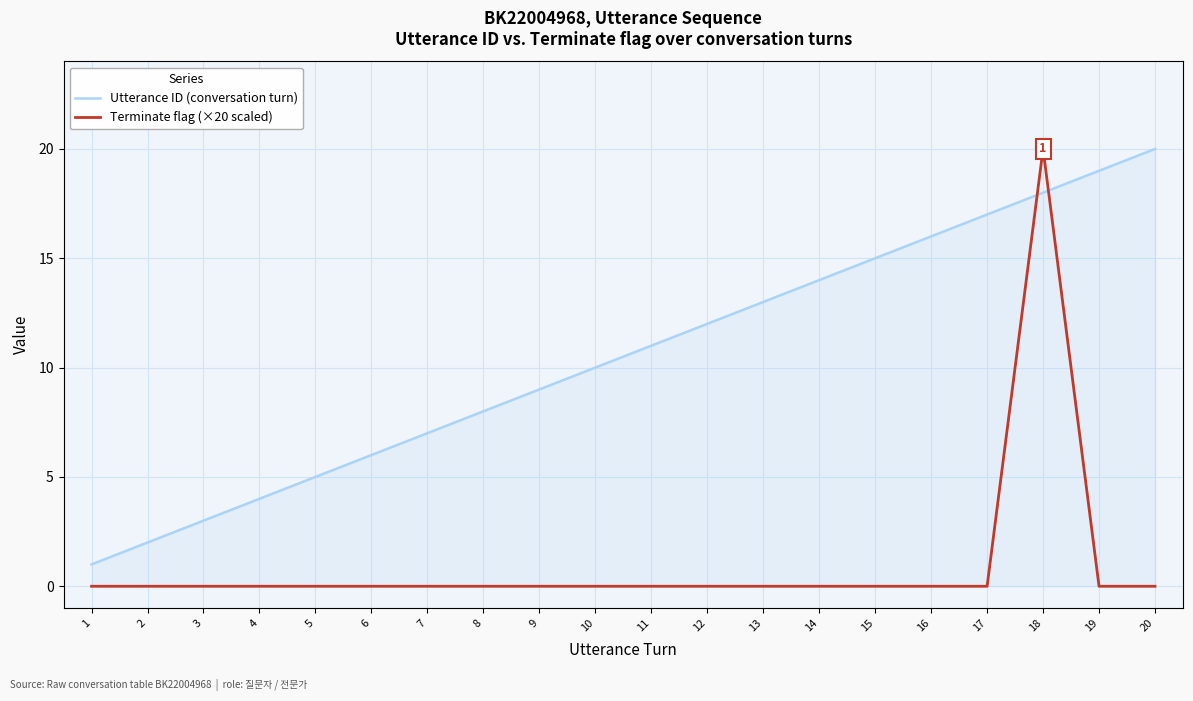

What is the maximum value shown in the chart?

20